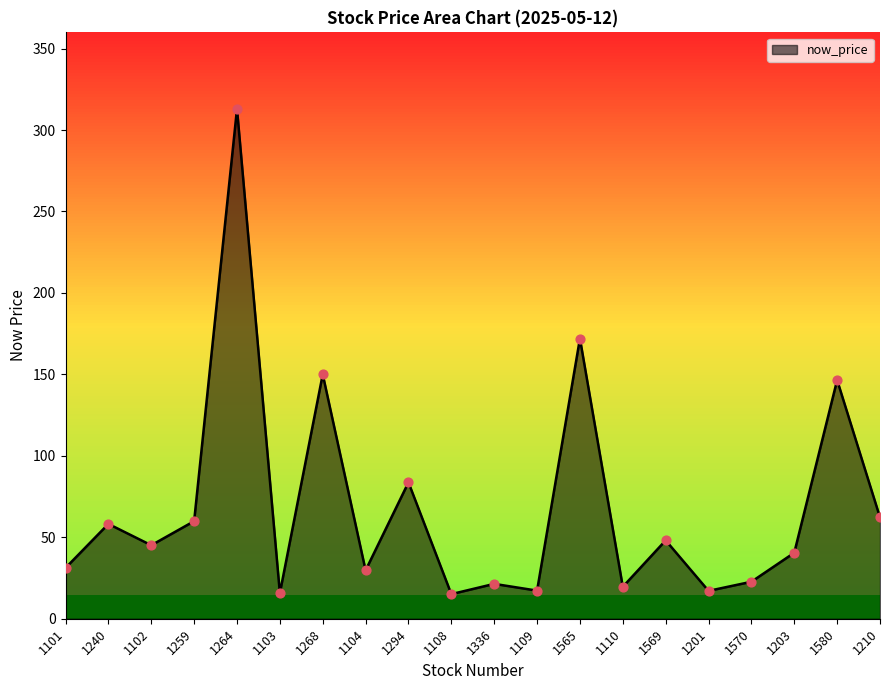

What is the ratio of the value at 1565 to the value at 1570?

7.6